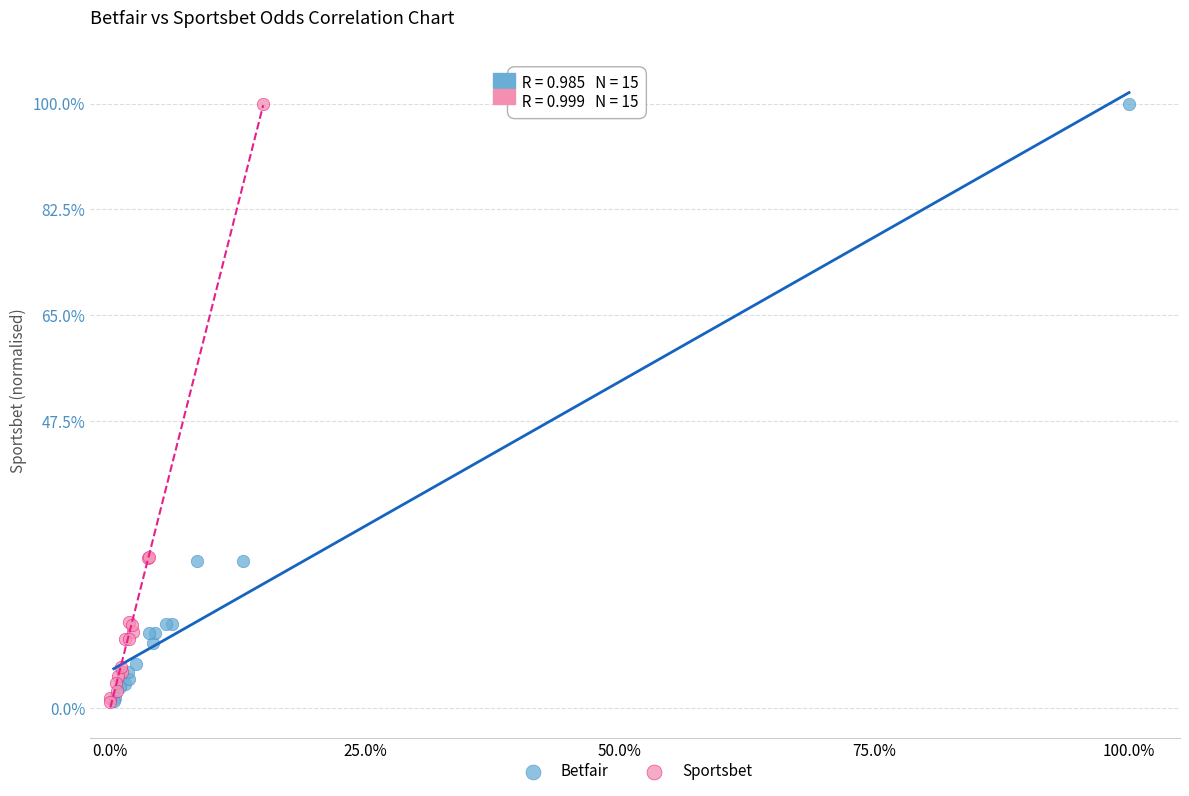

Which series has the largest Y range (max minus min)?

Sportsbet